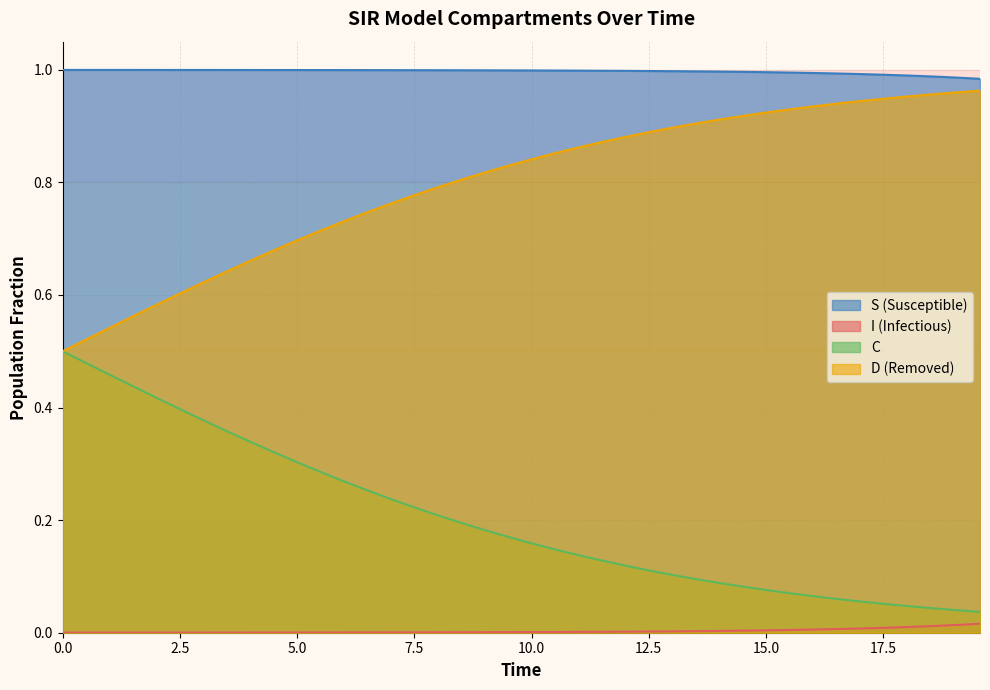

Which series has the largest total across all categories?

S (Susceptible)